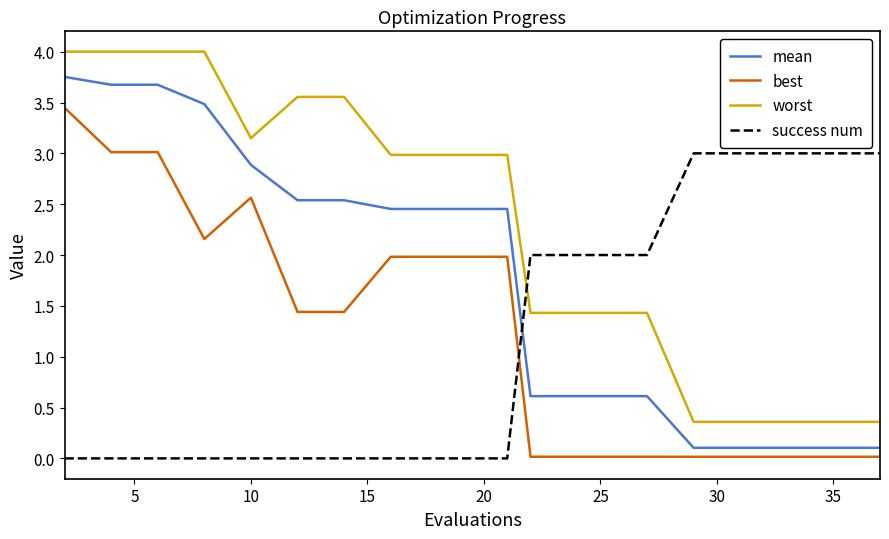

True or false: worst and mean intersect in this chart.

False